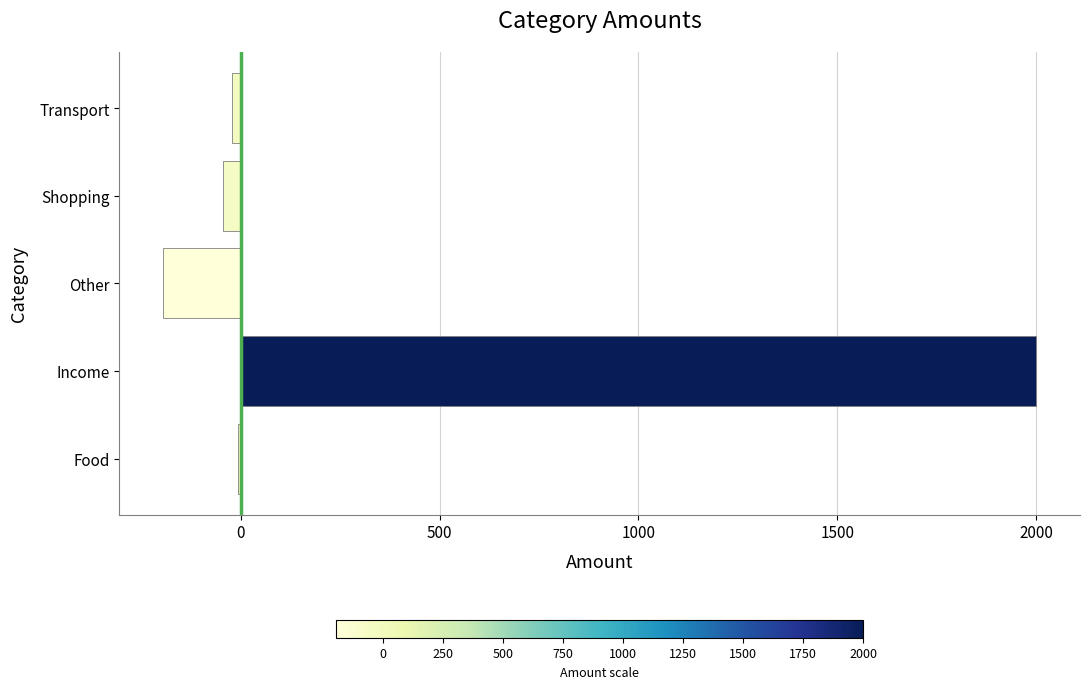

At which category does the chart reach its peak across all series?

Income